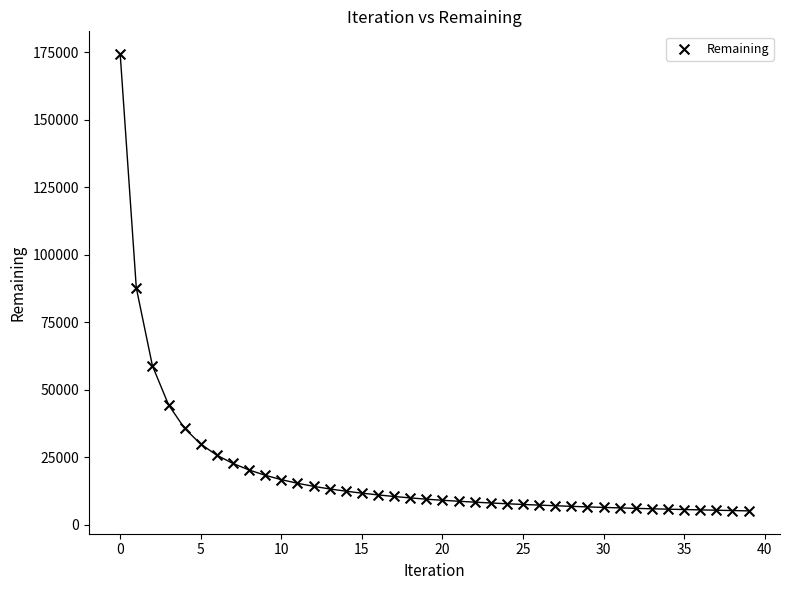

What Y value in the scatter plot is closest to 89794?

87796